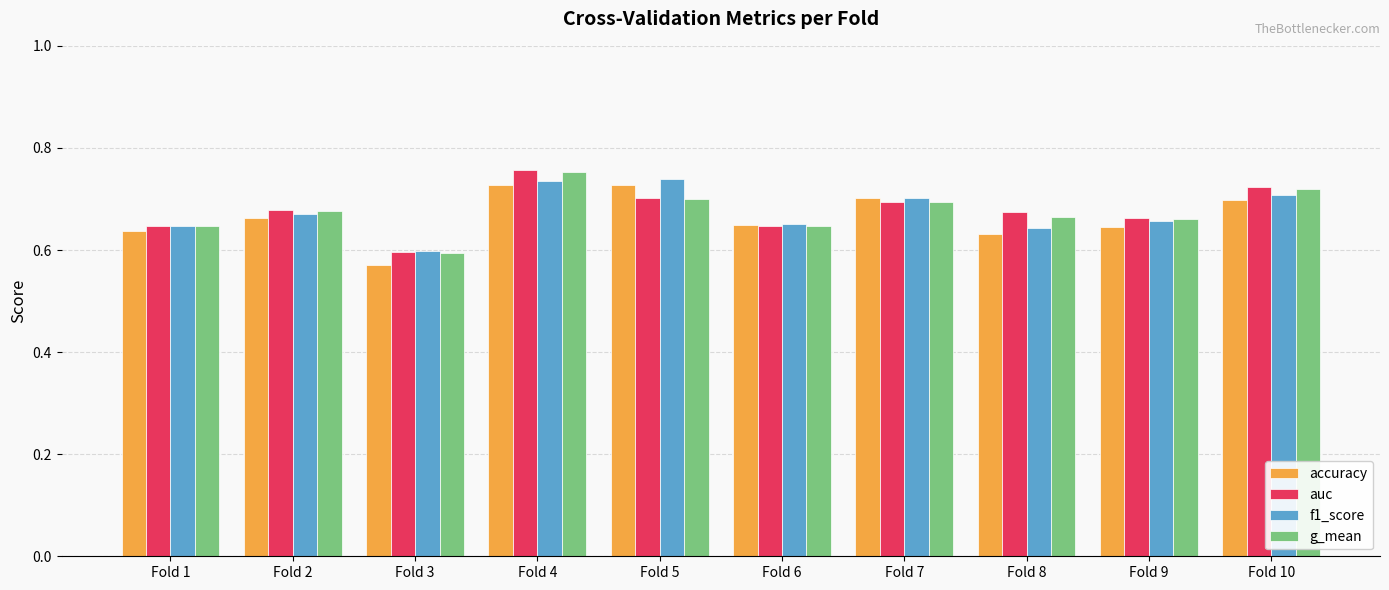

What is the sum of all f1_score values?

6.8